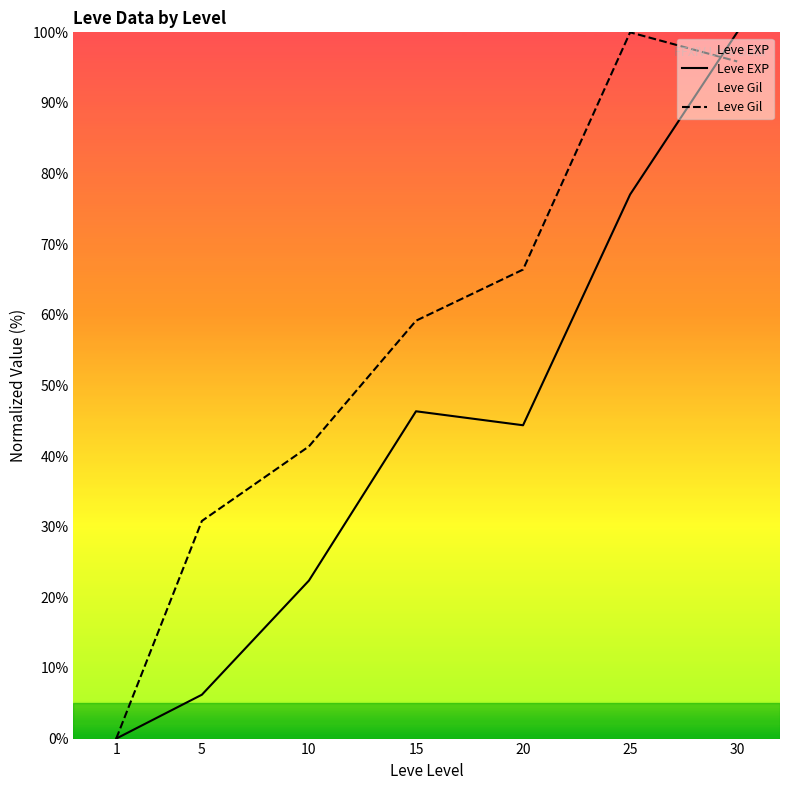

How many values in Leve EXP are above zero?

6